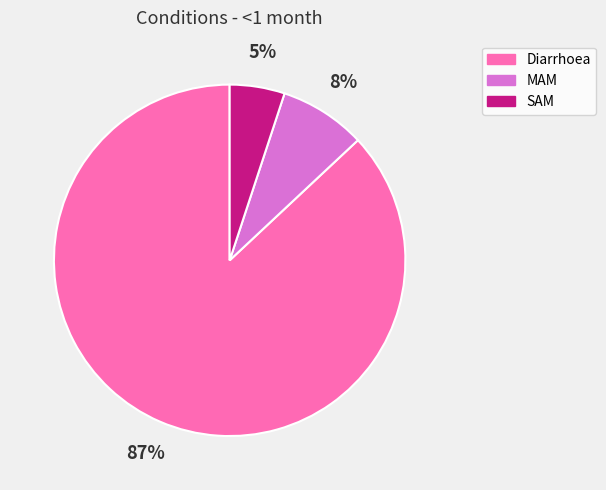

How many slices are in this pie chart?

3